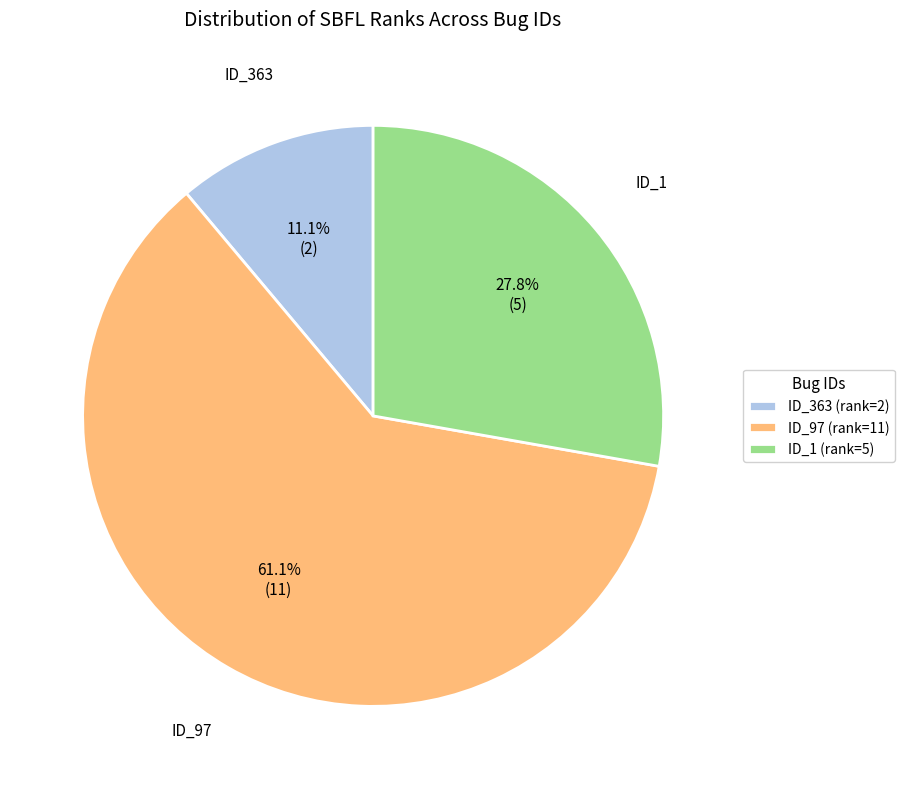

What portion of the pie excludes ID_97 (rank=11)?

38.9%